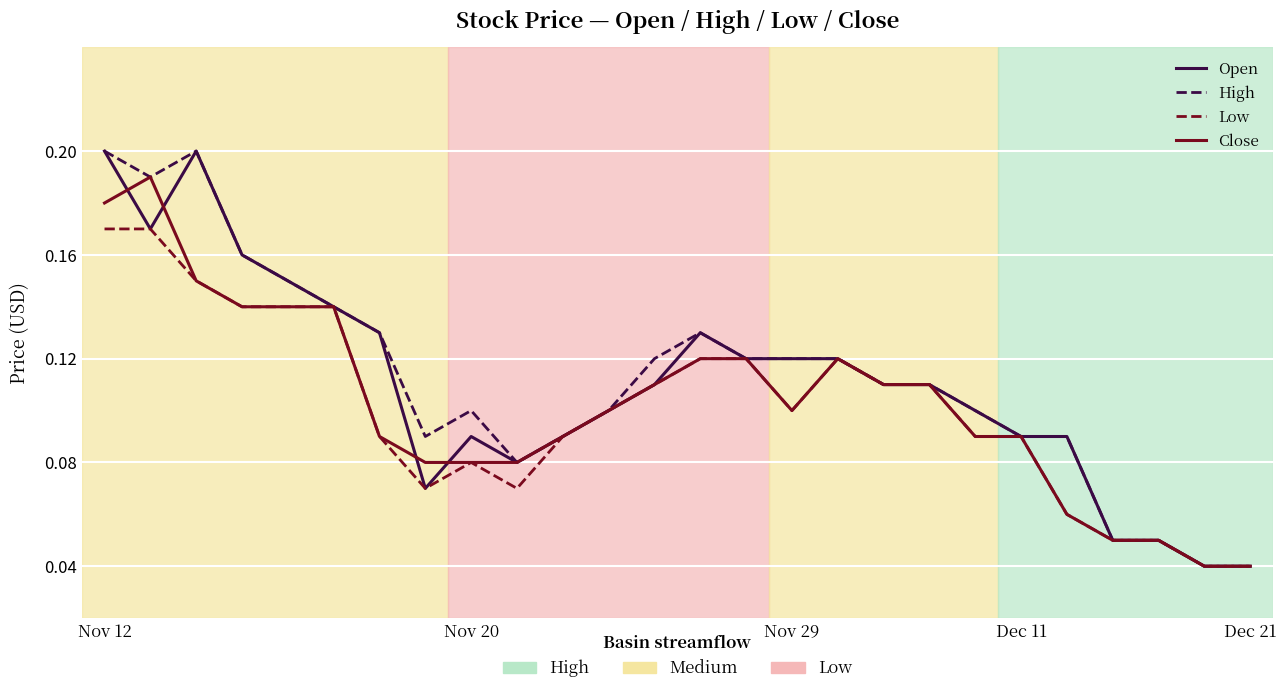

Reading right to left, what are all the values shown in this chart?

Open: 0.0	0.0	0.1	0.1	0.1	0.1	0.1	0.1	0.1	0.1	0.1	0.1	0.1	0.1	0.1	0.1	0.1	0.1	0.1	0.1	0.1	0.1	0.2	0.2	0.2	0.2
High: 0.0	0.0	0.1	0.1	0.1	0.1	0.1	0.1	0.1	0.1	0.1	0.1	0.1	0.1	0.1	0.1	0.1	0.1	0.1	0.1	0.1	0.1	0.2	0.2	0.2	0.2
Low: 0.0	0.0	0.1	0.1	0.1	0.1	0.1	0.1	0.1	0.1	0.1	0.1	0.1	0.1	0.1	0.1	0.1	0.1	0.1	0.1	0.1	0.1	0.1	0.1	0.2	0.2
Close: 0.0	0.0	0.1	0.1	0.1	0.1	0.1	0.1	0.1	0.1	0.1	0.1	0.1	0.1	0.1	0.1	0.1	0.1	0.1	0.1	0.1	0.1	0.1	0.1	0.2	0.2